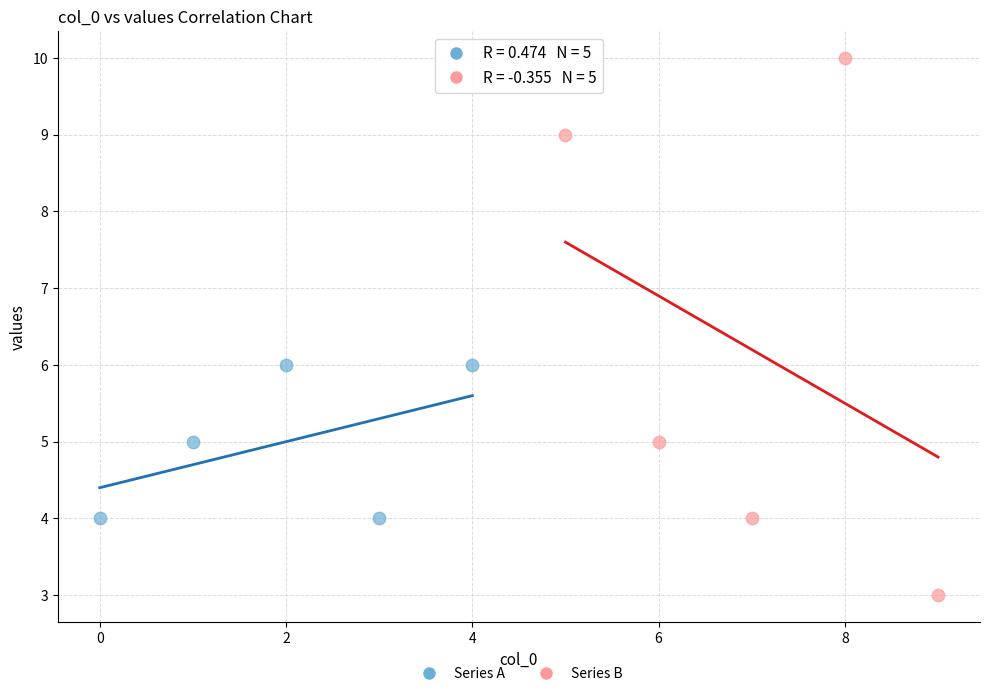

Which series reaches the maximum Y coordinate?

Series B